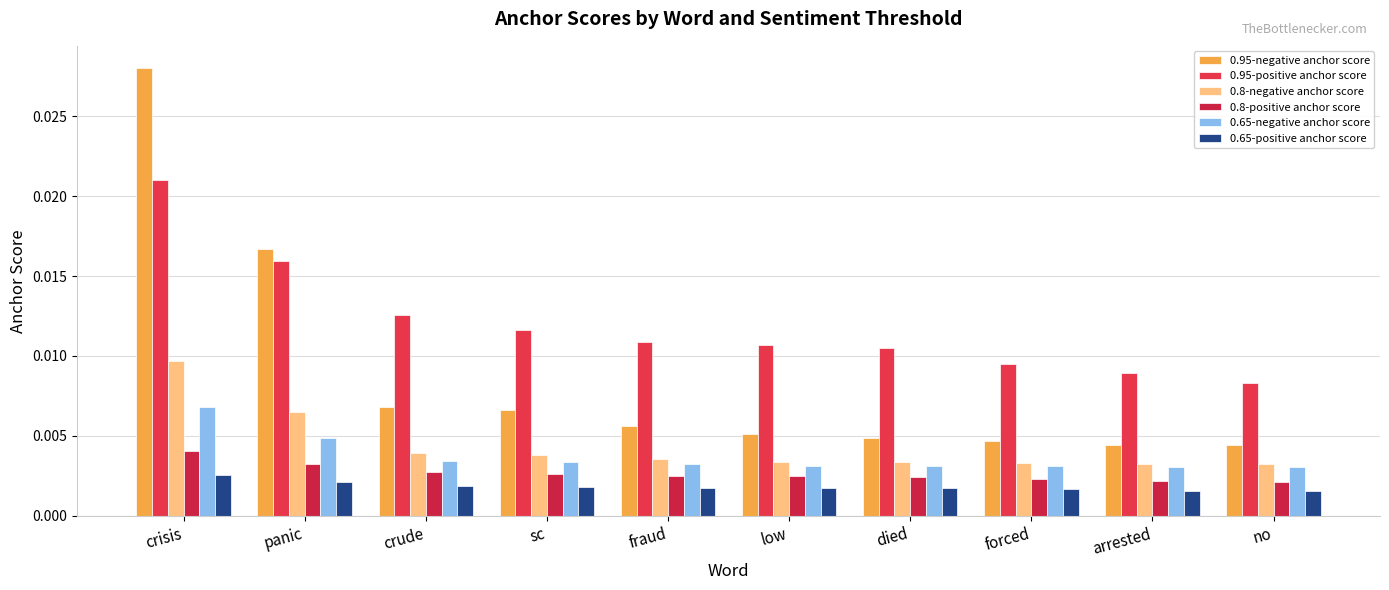

Where is 0.65-positive anchor score nearest to the value 0?

no